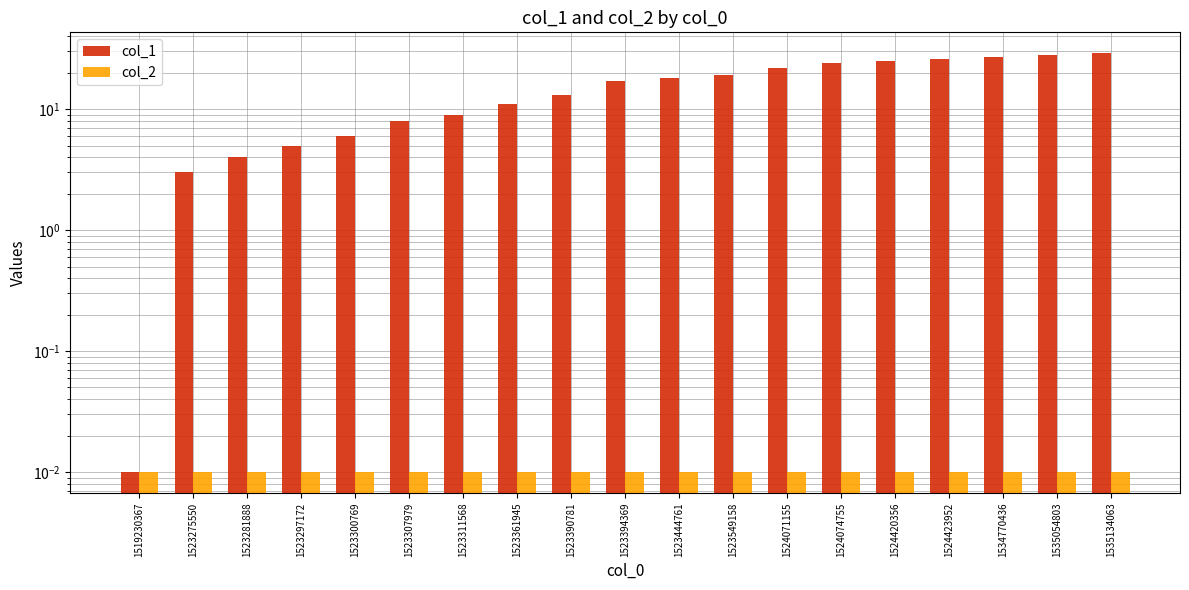

What is the sum of all col_2 values?

0.2